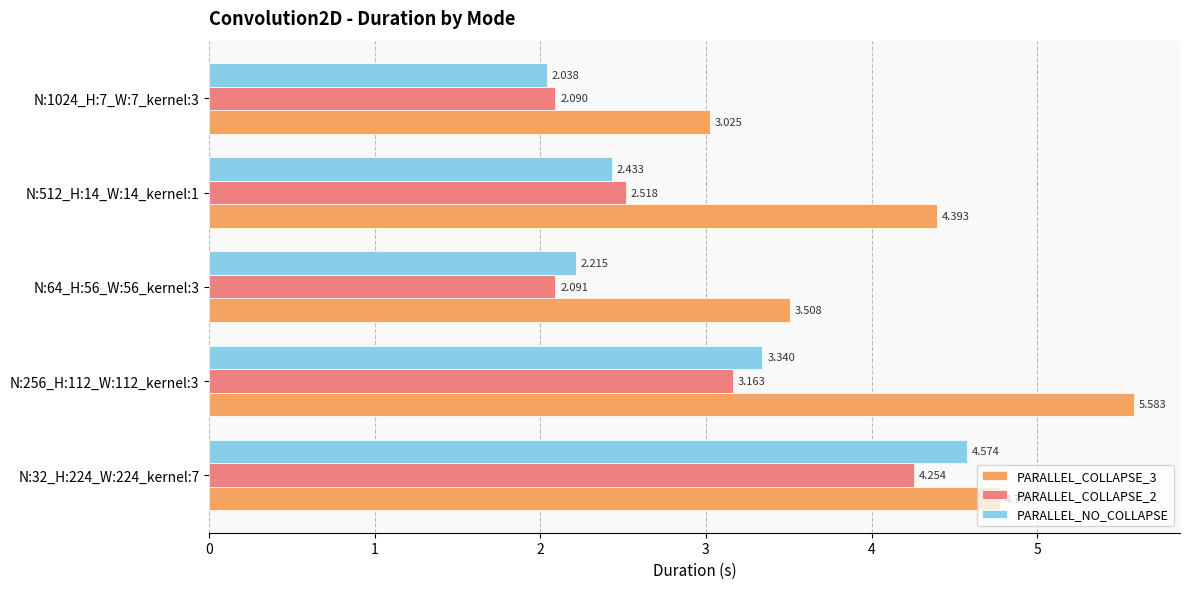

Is the value of PARALLEL_COLLAPSE_3 at N:512_H:14_W:14_kernel:1 greater than the value of PARALLEL_COLLAPSE_2 at N:256_H:112_W:112_kernel:3?

Yes